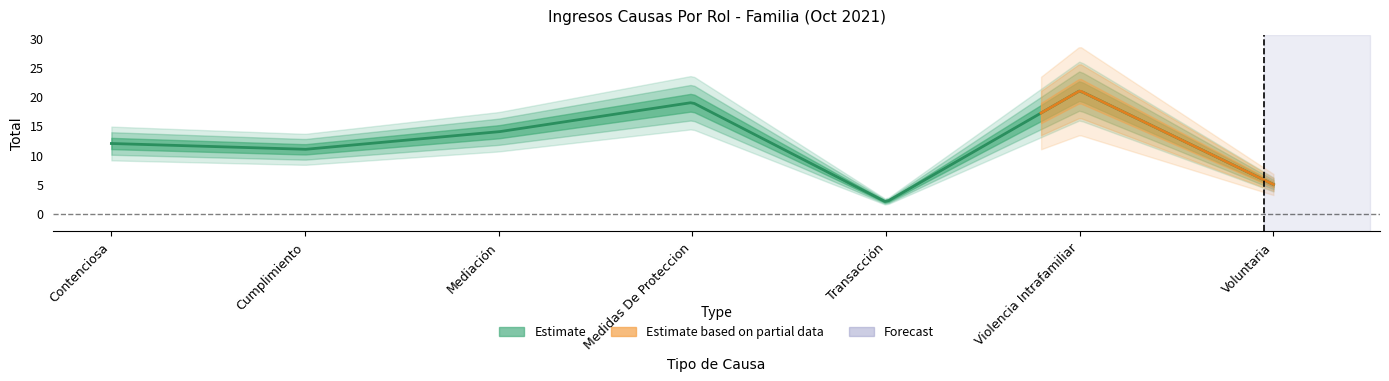

Reading left to right, transcribe all the data shown in this chart.

12	11	14	19	2	21	5